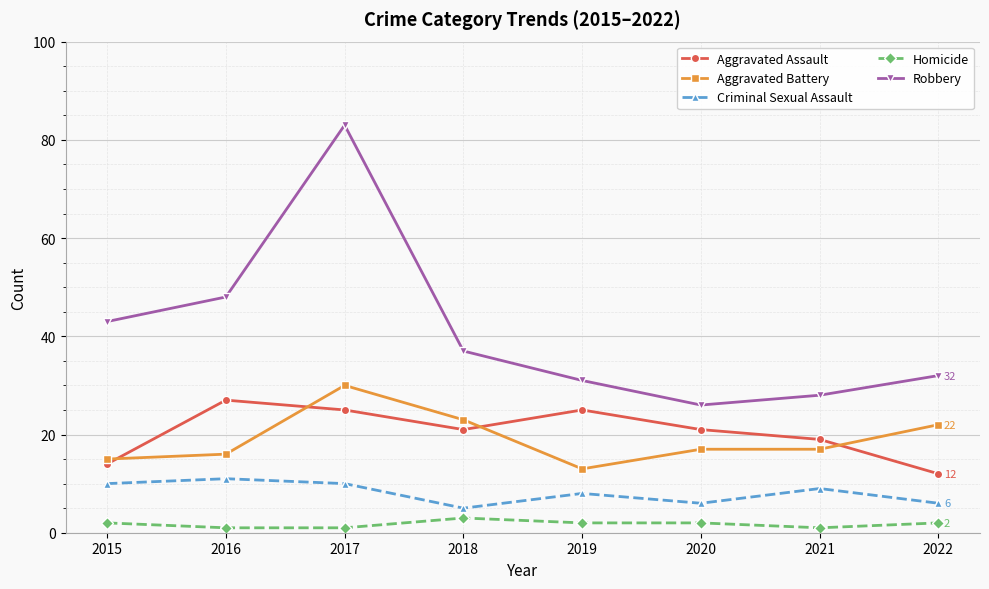

What is the average value of the Robbery series?

41